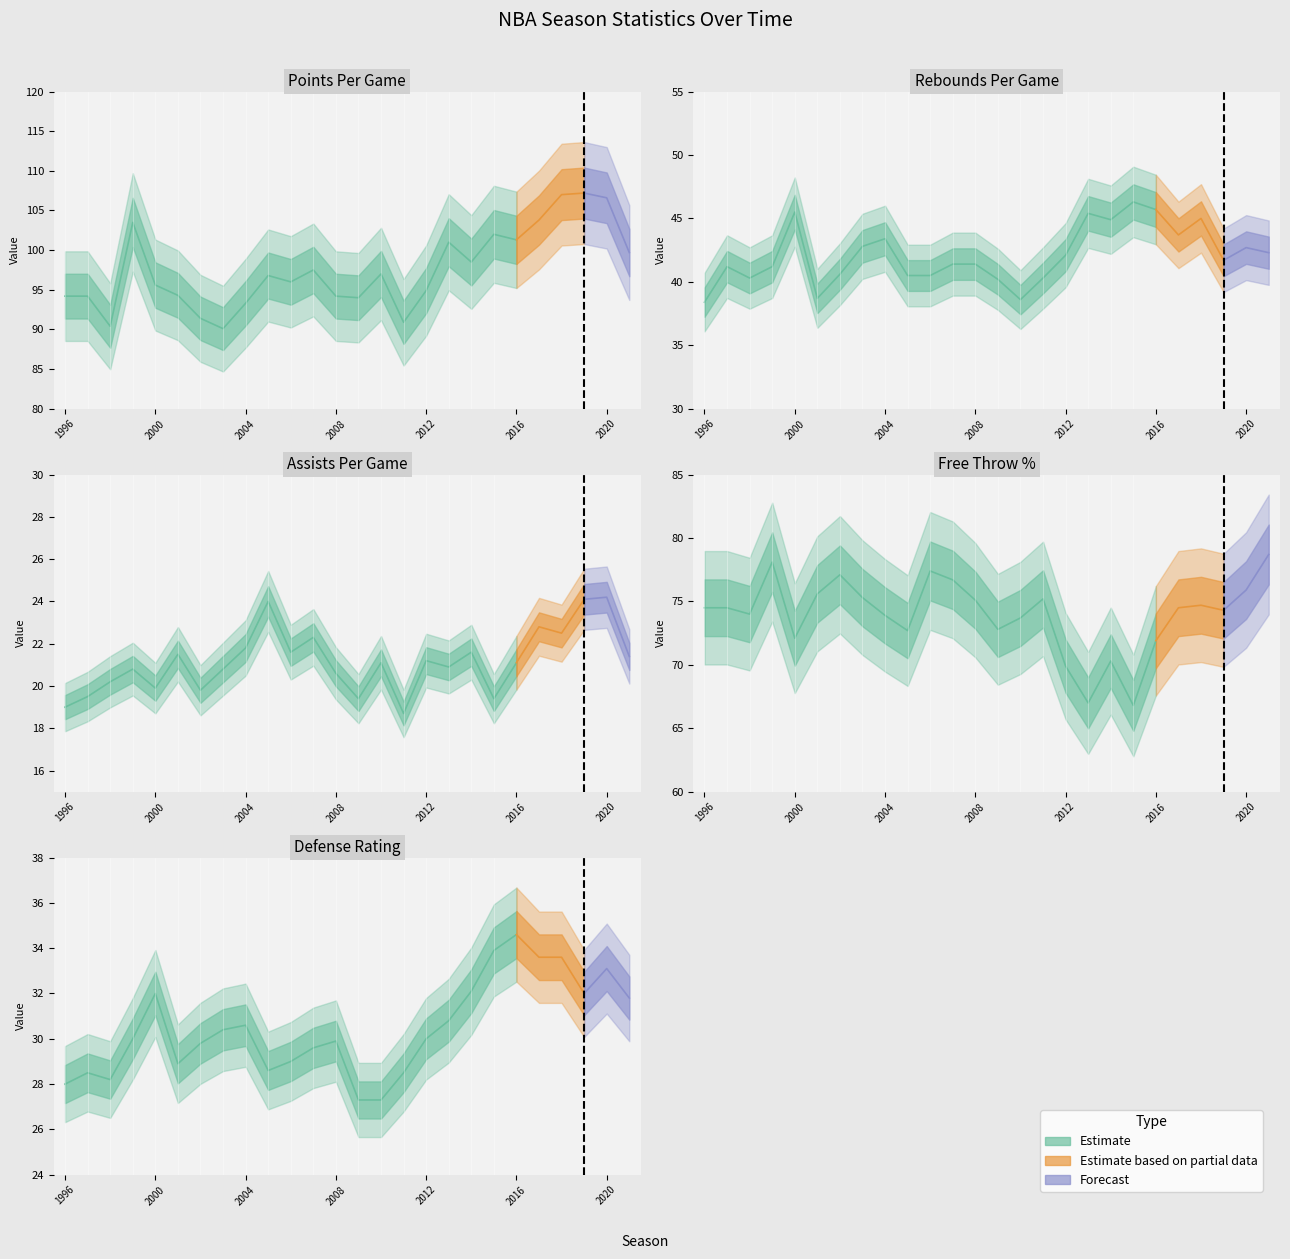

True or false: APG and Defense cross at least once.

False